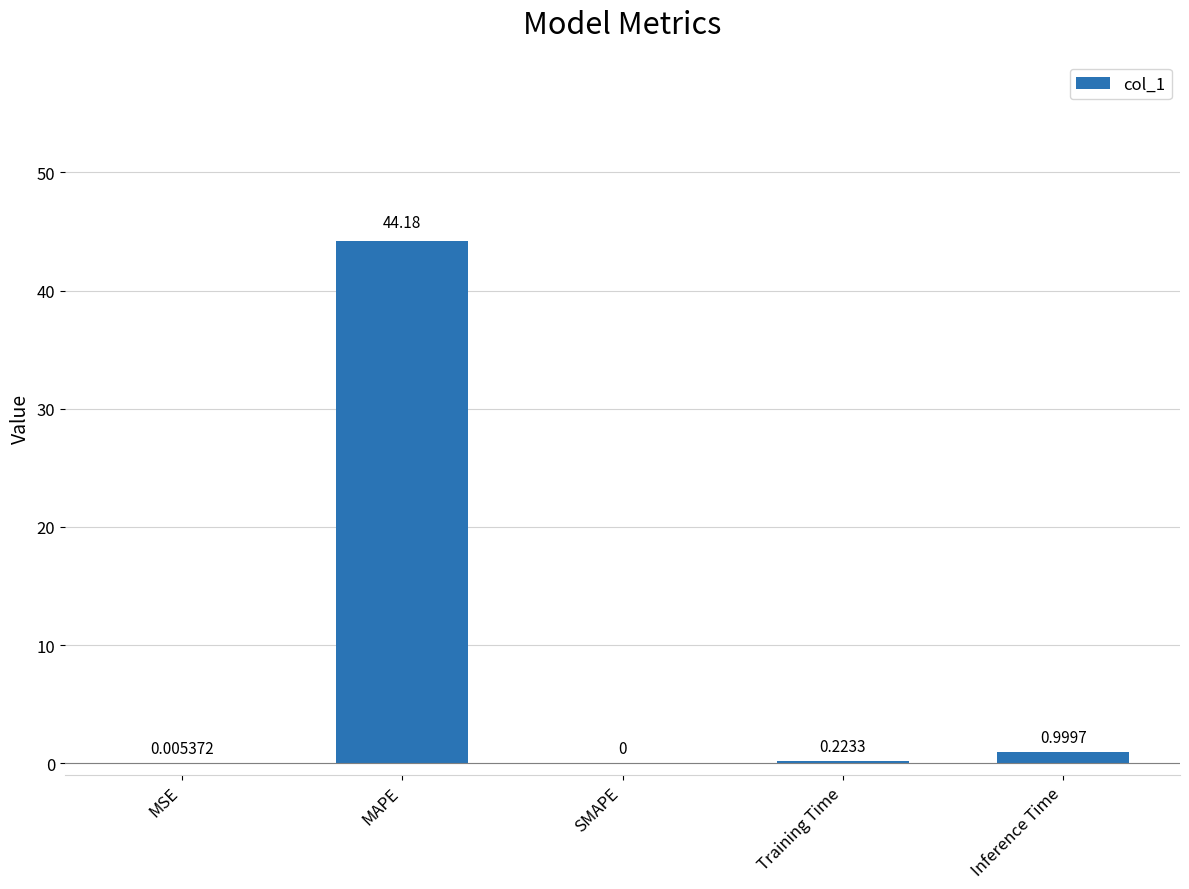

At which label is the value closest to 22?

Inference Time